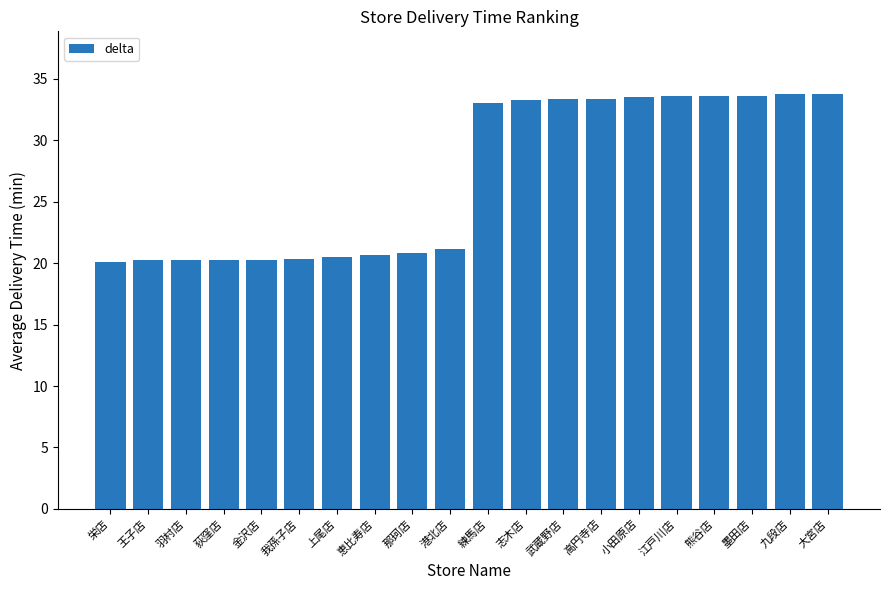

What is the sum of all values?

539.4